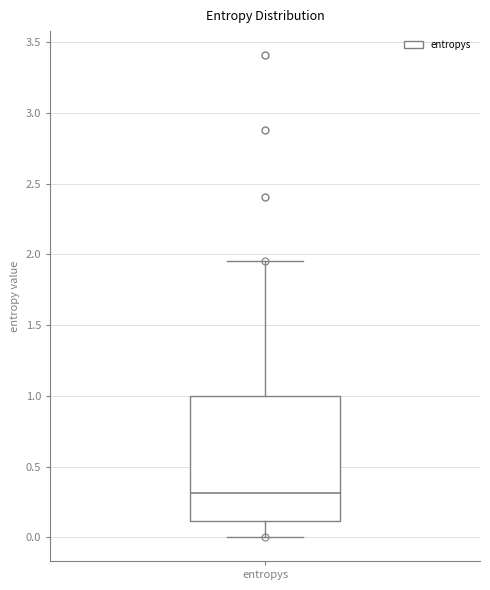

Where does the median line of the box for entropys sit on the y-axis? The values are not printed on the chart, so give them approximately, as read against the axis.

0.30